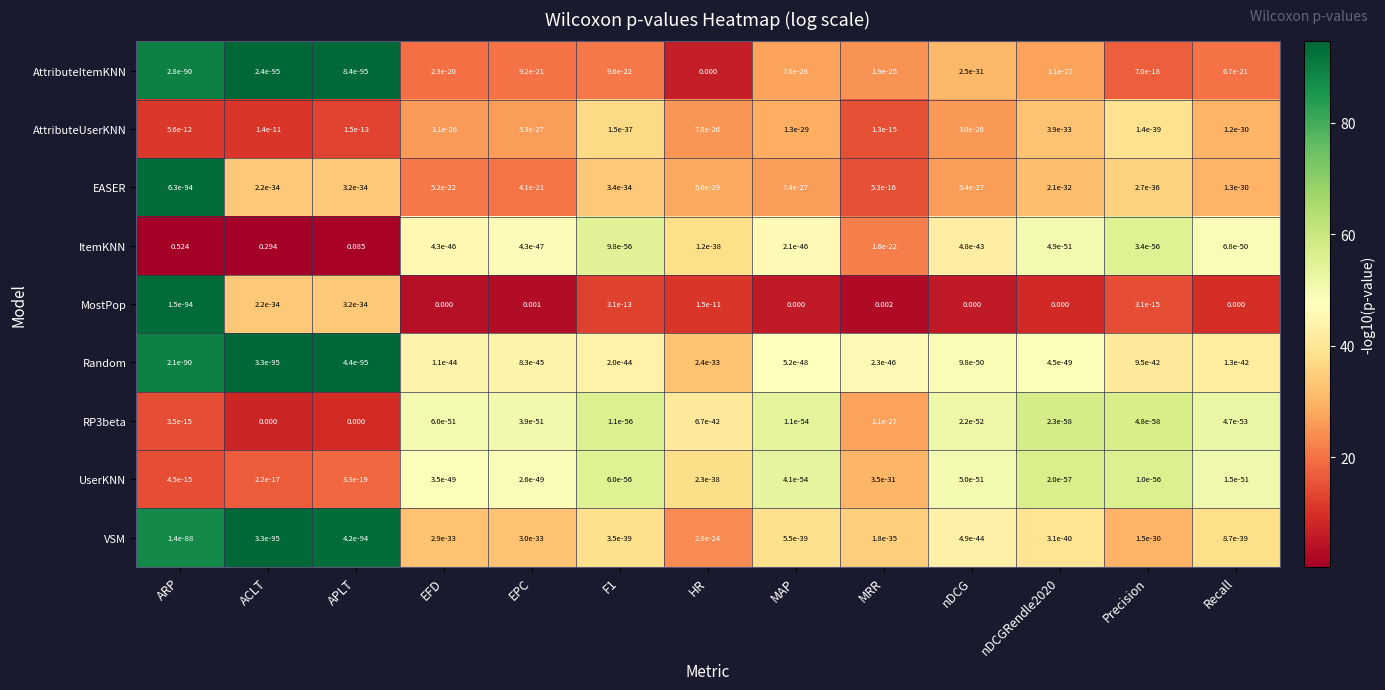

Between ACLT and HR, which series saw the biggest shift?

ItemKNN